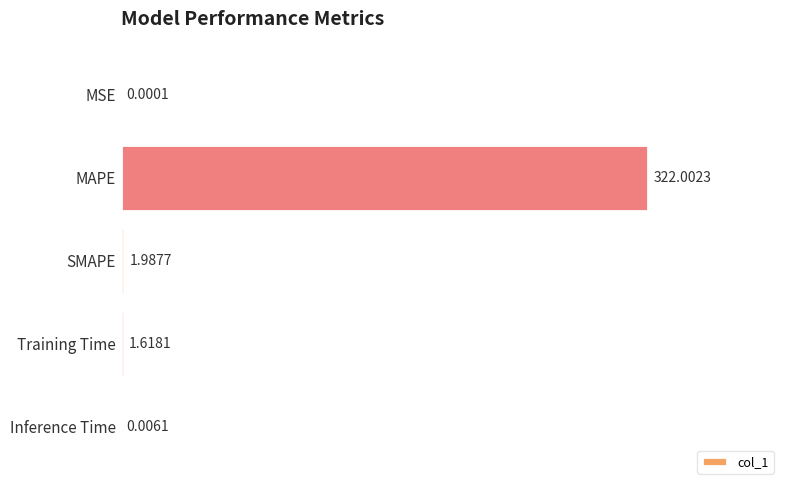

Which has a higher value, MSE or MAPE?

MAPE